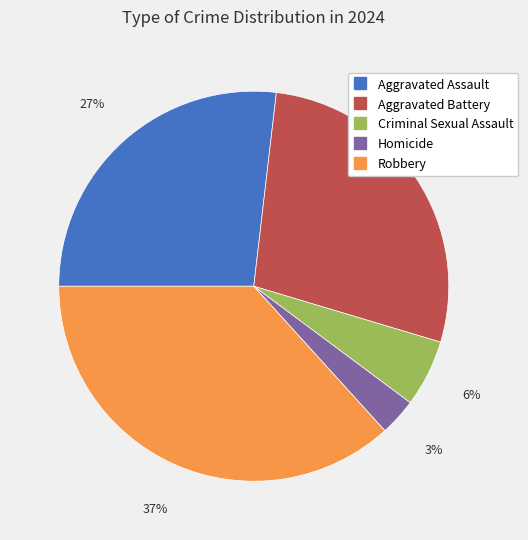

Which has a higher value, Robbery or Aggravated Assault?

Robbery